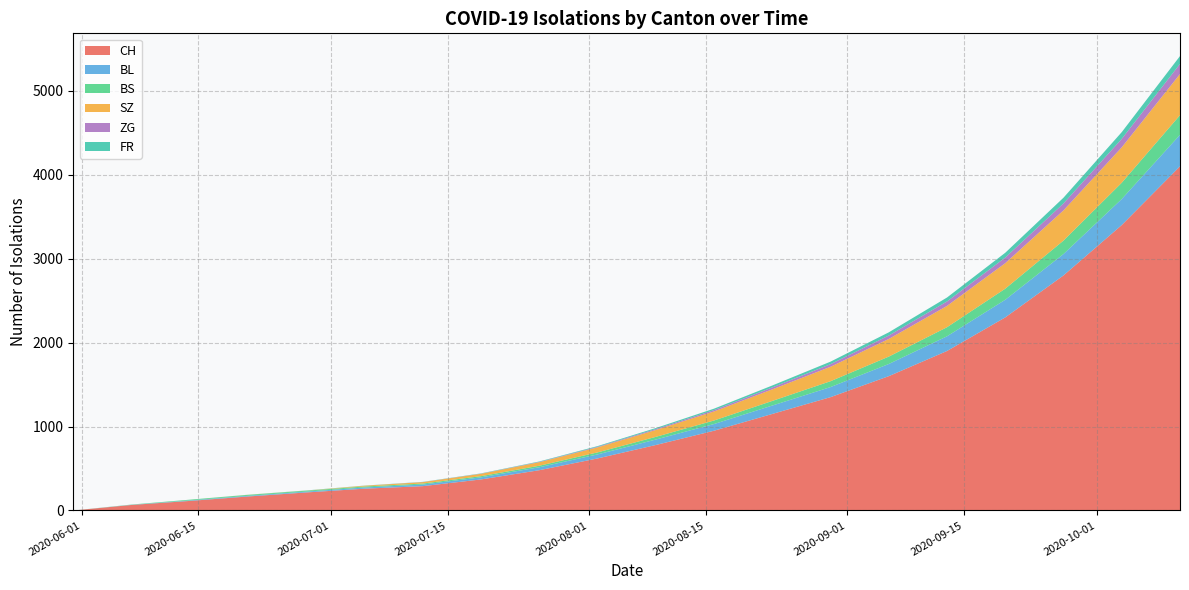

Reading right to left, extract all data points from this chart.

CH: 4100	3400	2800	2300	1900	1600	1350	1150	950	780	620	480	370	290	260	215	167	114	66	0
BL: 375	310	255	210	175	145	120	100	80	65	48	35	25	19	14	10	8	6	2	0
BS: 234	194	160	132	108	88	70	55	42	32	24	18	14	12	12	11	11	9	3	0
SZ: 490	422	360	304	254	210	172	138	108	82	60	42	28	17	9	1	1	0	0	0
ZG: 121	101	83	67	53	41	31	23	16	11	7	4	2	1	0	0	0	0	0	0
FR: 93	80	68	57	47	38	30	23	17	12	8	5	3	2	2	2	1	0	0	0